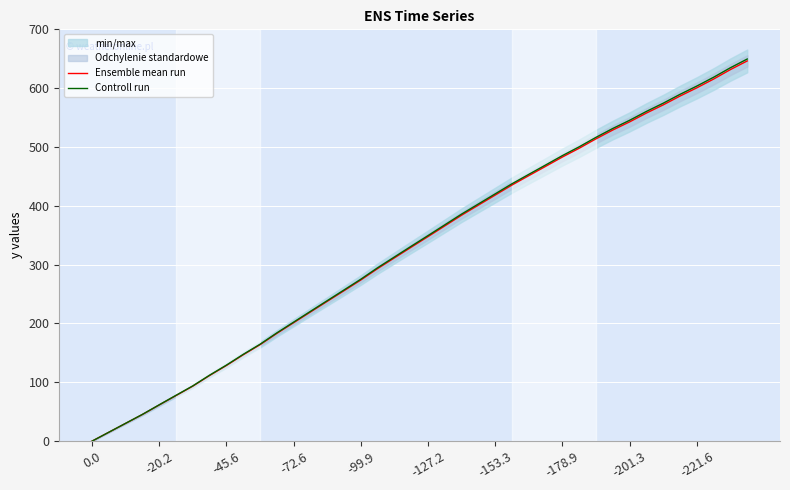

What is the difference between the maximum and second lowest values in the Ensemble mean run series?

631.2